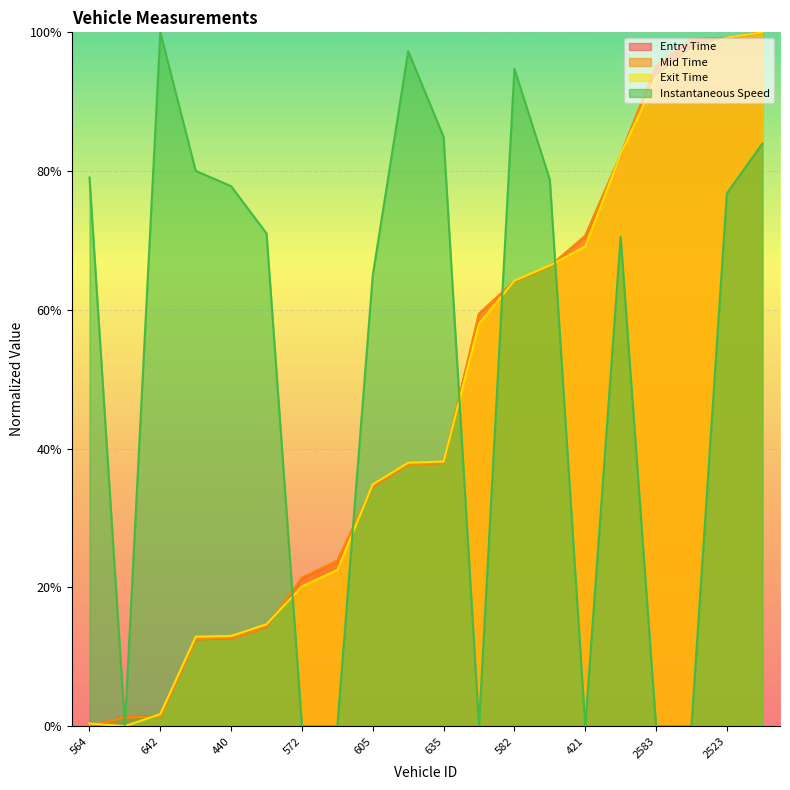

What is the difference between the instspeed values at 421 and 638?

0.7